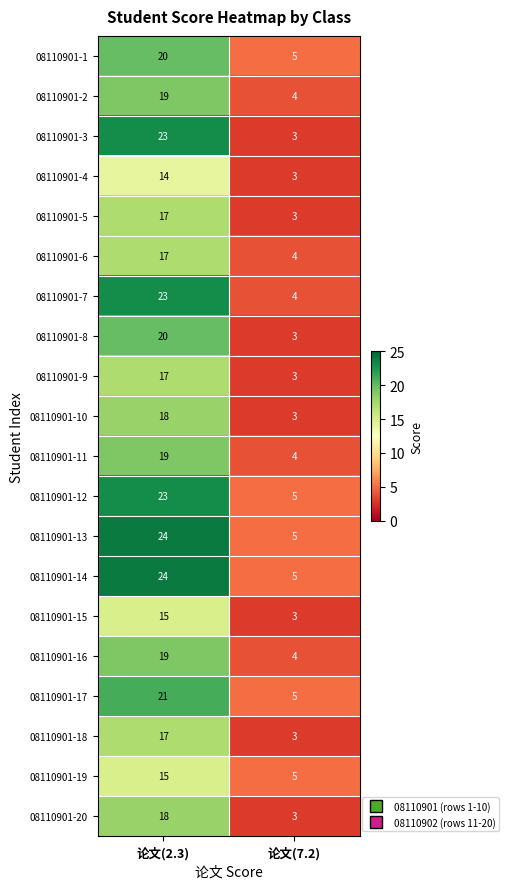

The 08110901-20 series shows 18 at 论文(2.3). True or false?

True